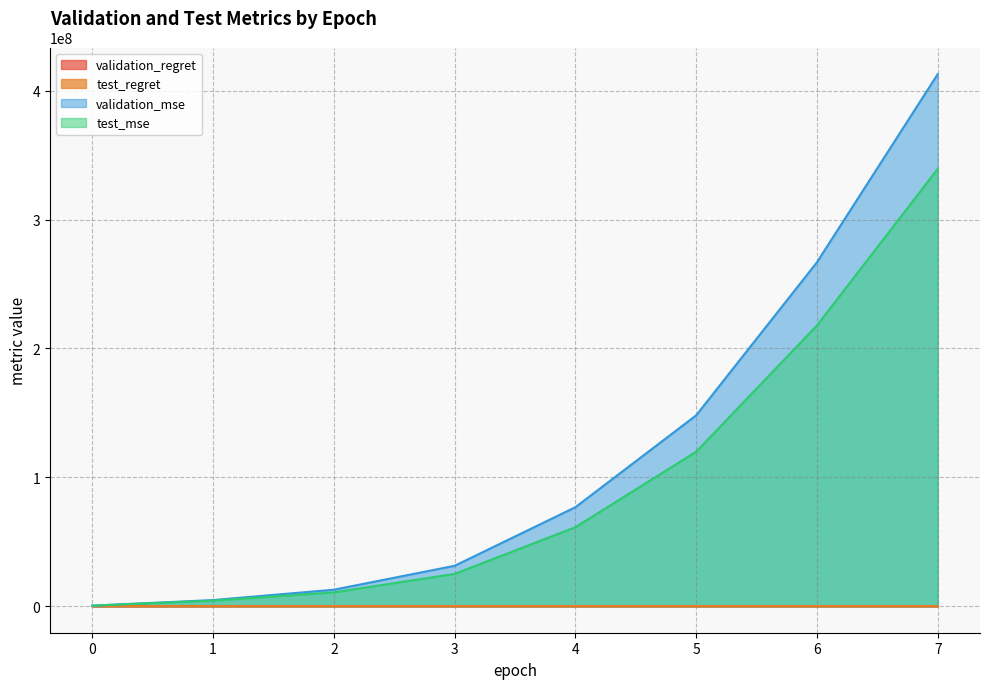

How many times do validation_mse and test_mse cross each other?

1